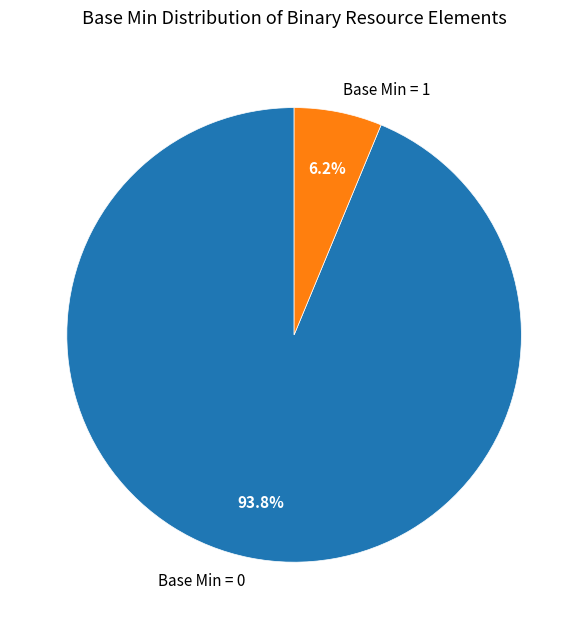

What is the largest slice in the pie chart?

Base Min = 0